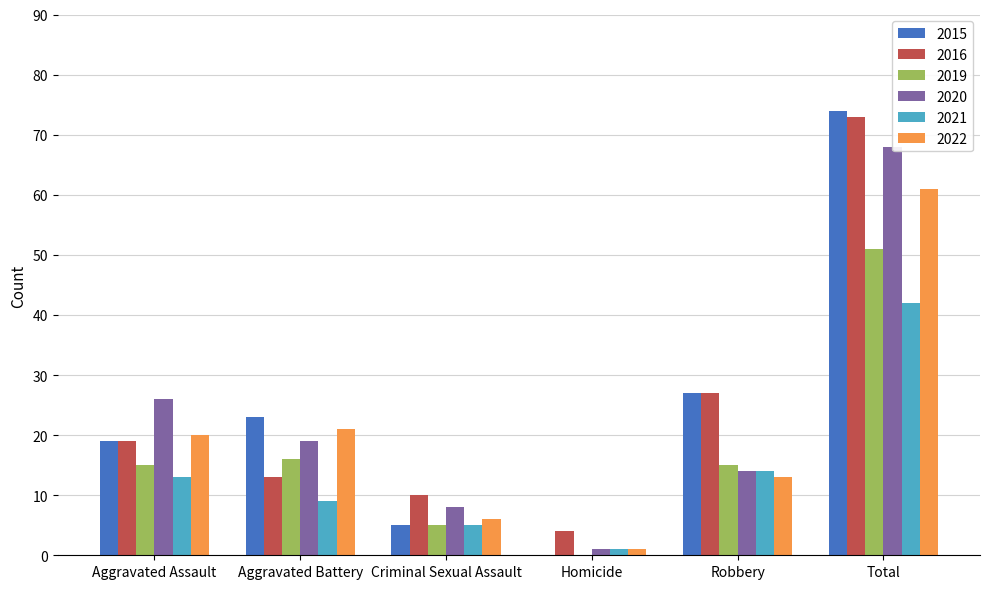

Which series has the largest range (max minus min)?

2015